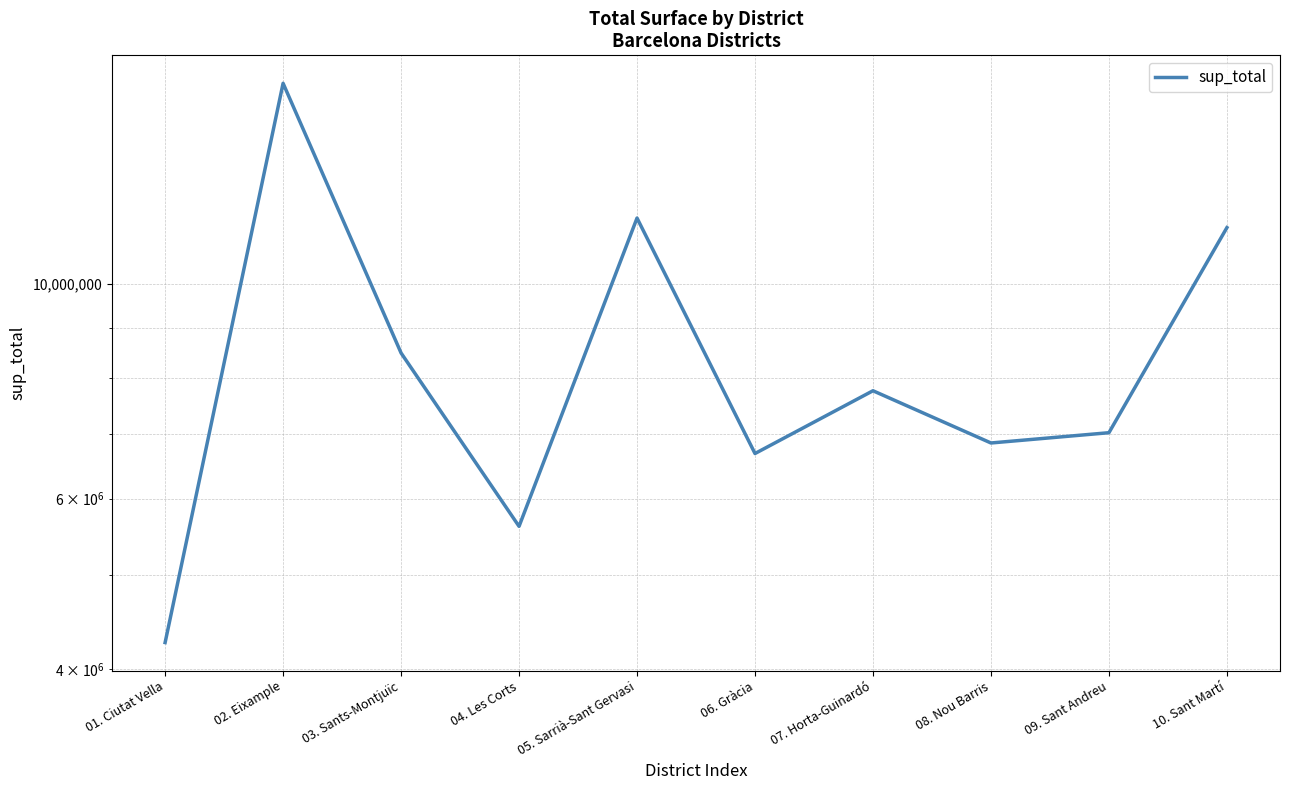

Reading right to left, extract all data points from this chart.

10. Sant Martí=11435173.5	09. Sant Andreu=7020444.3	08. Nou Barris=6850933.4	07. Horta-Guinardó=7757336.5	06. Gràcia=6681218.9	05. Sarrià-Sant Gervasi=11698572.9	04. Les Corts=5618462.0	03. Sants-Montjuïc=8486750.0	02. Eixample=16120258.9	01. Ciutat Vella=4261295.2